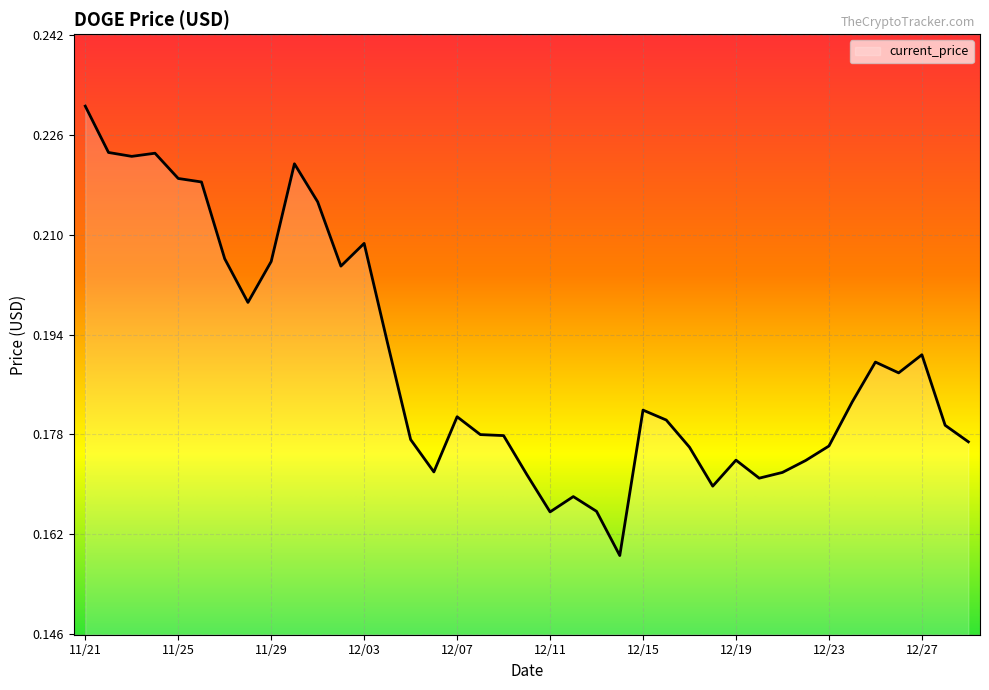

Reading right to left, extract all data points from this chart.

12/29=0.2	12/28=0.2	12/27=0.2	12/26=0.2	12/25=0.2	12/24=0.2	12/23=0.2	12/22=0.2	12/21=0.2	12/20=0.2	12/19=0.2	12/18=0.2	12/17=0.2	12/16=0.2	12/15=0.2	12/14=0.2	12/13=0.2	12/12=0.2	12/11=0.2	12/10=0.2	12/09=0.2	12/08=0.2	12/07=0.2	12/06=0.2	12/05=0.2	12/04=0.2	12/03=0.2	12/02=0.2	12/01=0.2	11/30=0.2	11/29=0.2	11/28=0.2	11/27=0.2	11/26=0.2	11/25=0.2	11/24=0.2	11/23=0.2	11/22=0.2	11/21=0.2